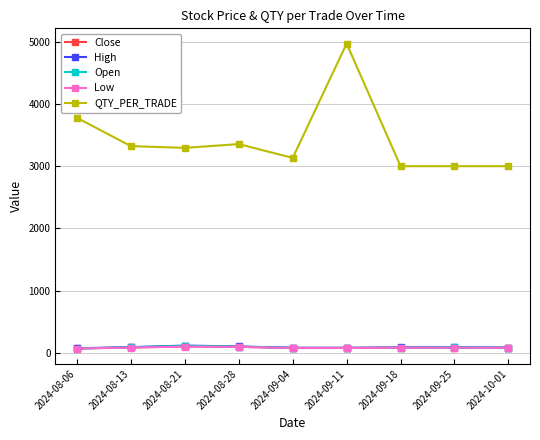

What is the maximum value shown in the chart?

4968.8